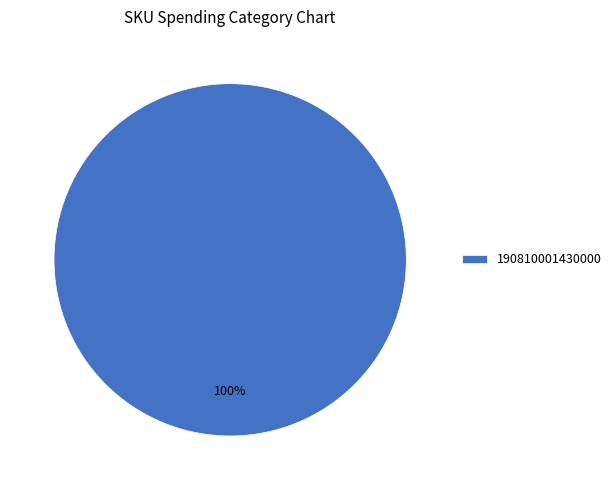

Is 190810001430000 the majority of the pie?

Yes